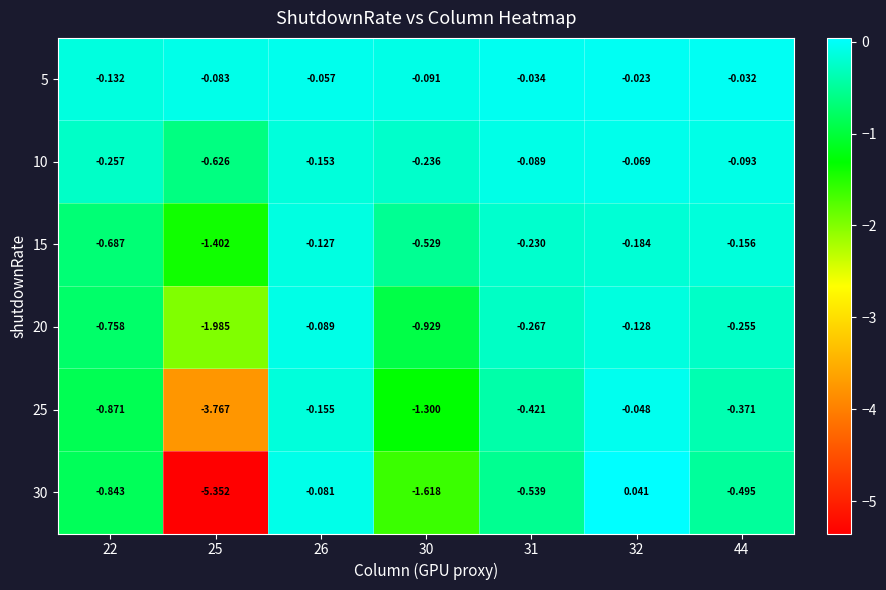

Is the value of 20 at 44 greater than the value of 5 at 44?

No